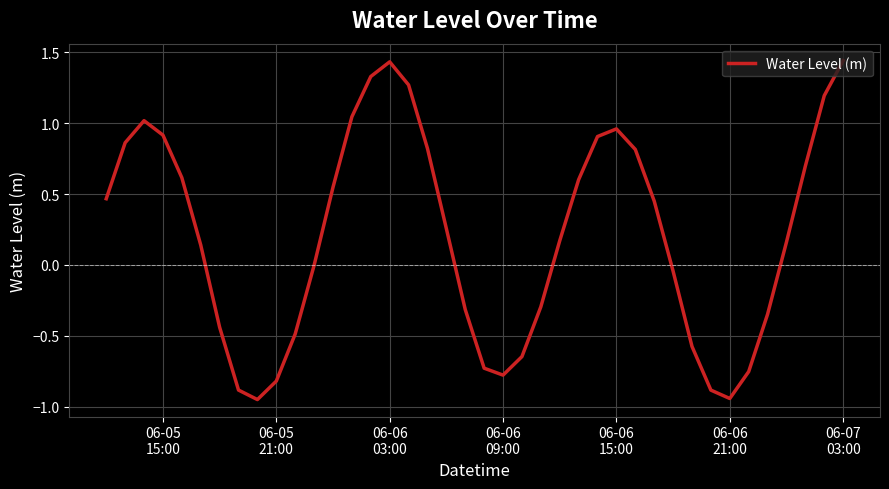

Count the number of categories in the chart.

40